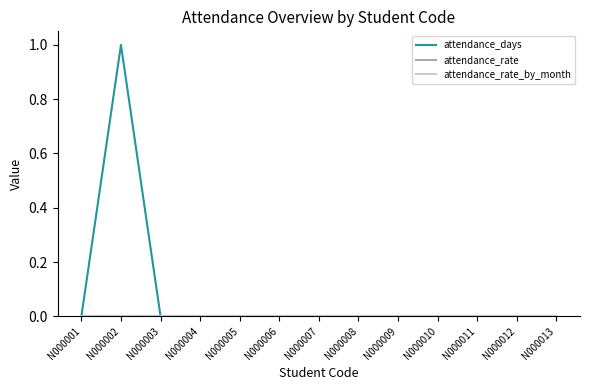

True or false: attendance_rate has more than 2 points higher than both neighbors.

False